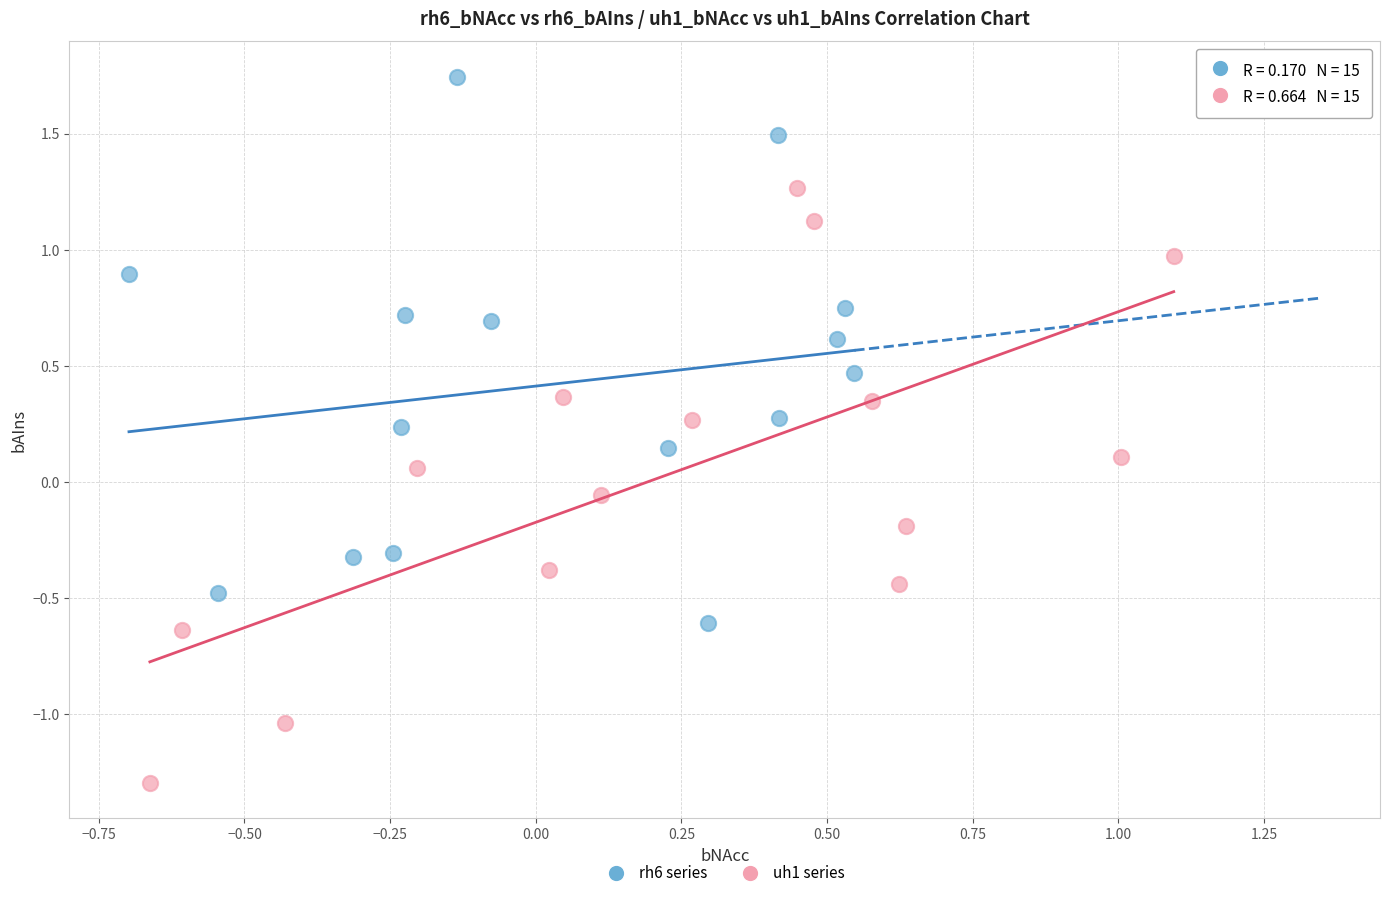

Which series contains the highest Y value?

rh6 series